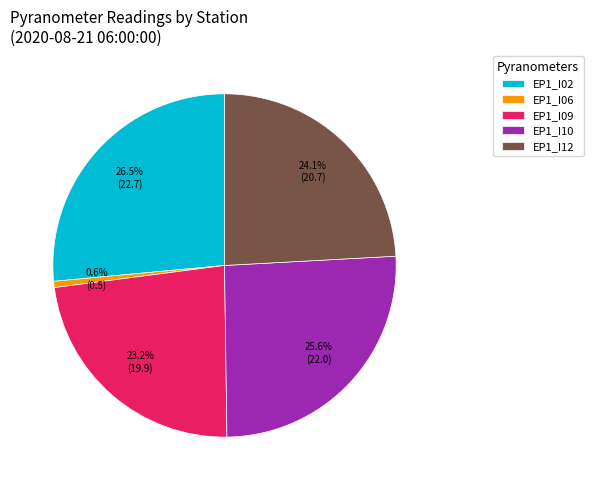

Which category has the smallest portion of the pie?

EP1_I06